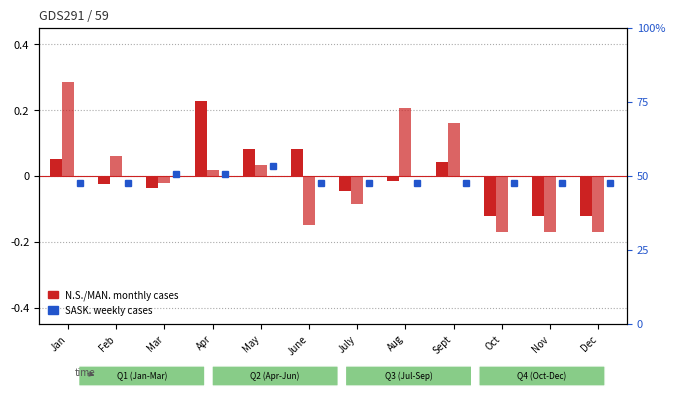

Read the MAN. monthly value at Sept.

0.2